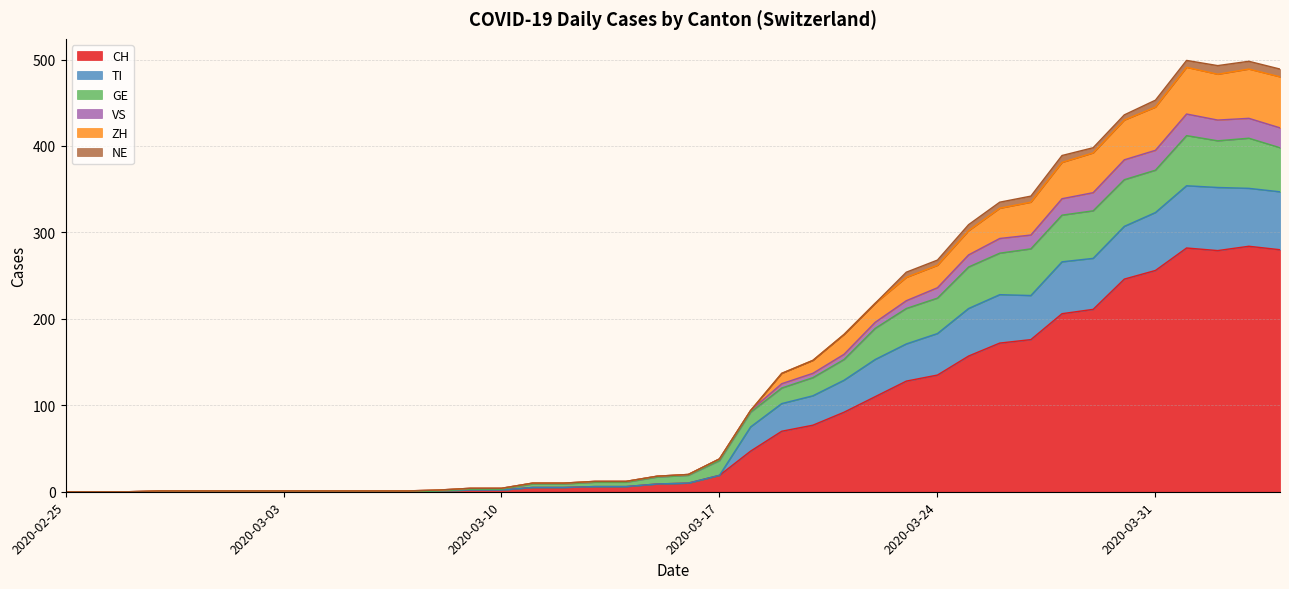

At how many categories does at least one series exceed 485?

4